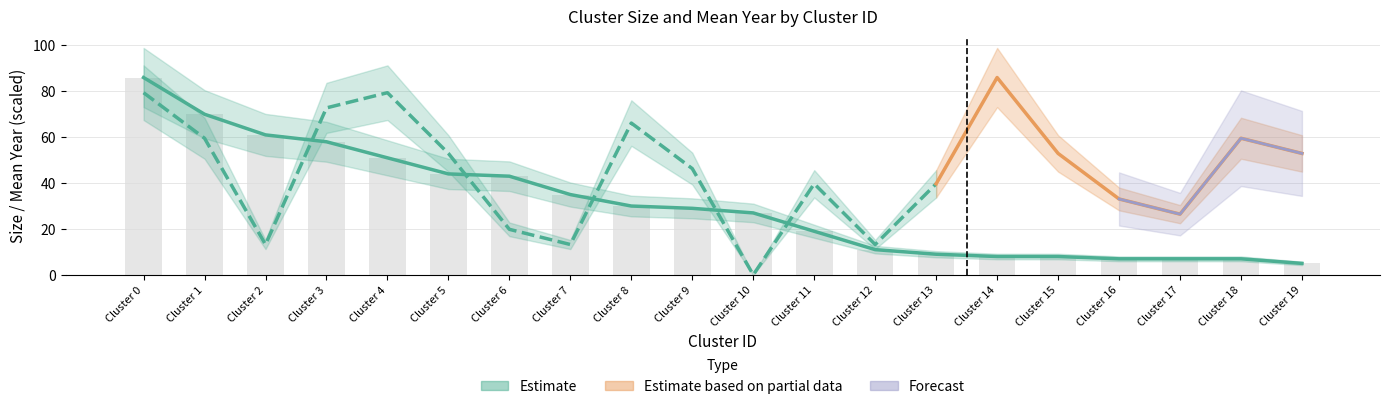

What is the maximum value shown in the chart?

86